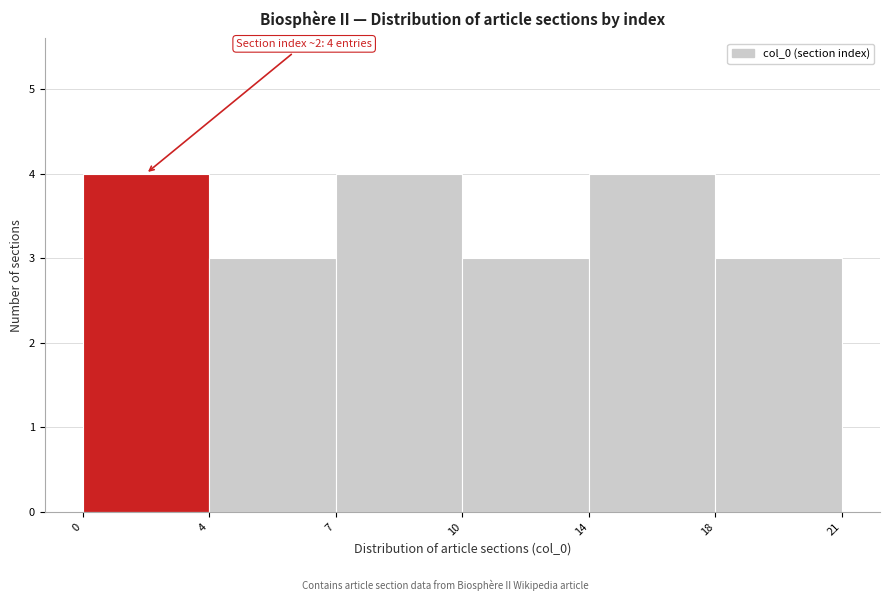

Reading left to right, extract all data points from this chart.

4	3	4	3	4	3